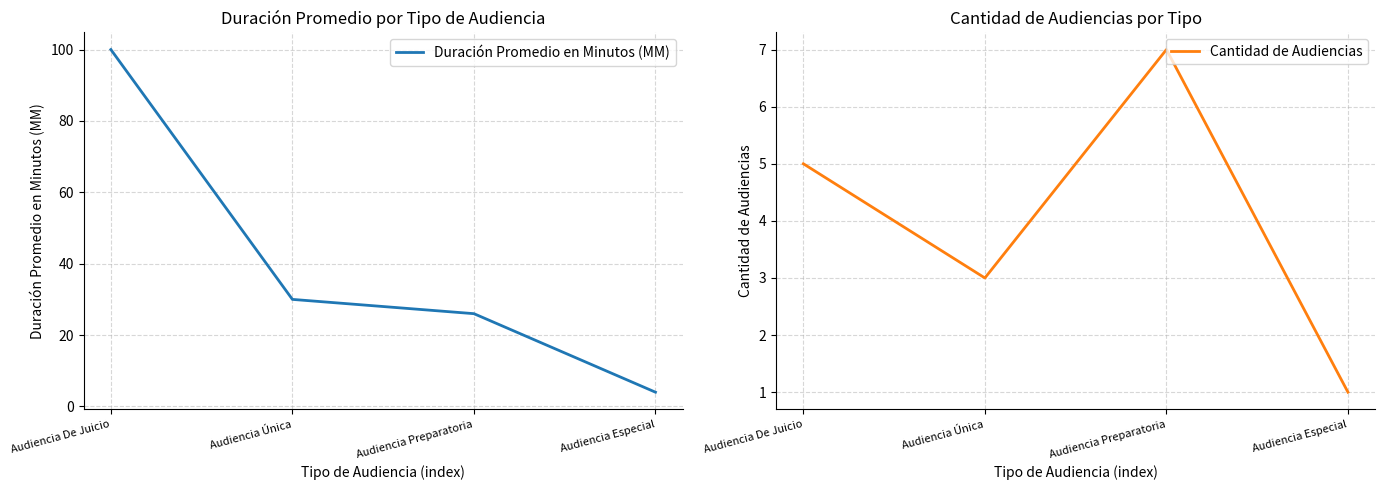

What is the difference between the maximum and minimum values in the Cantidad de Audiencias series?

6